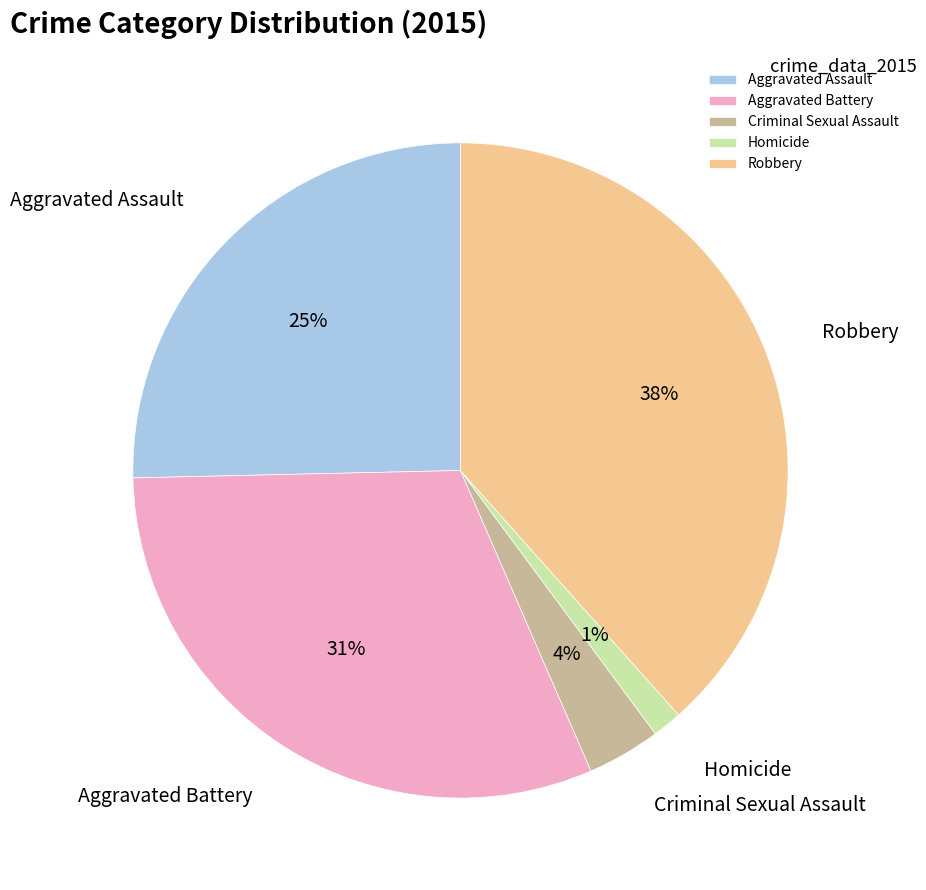

Which has a higher value, Criminal Sexual Assault or Aggravated Assault?

Aggravated Assault